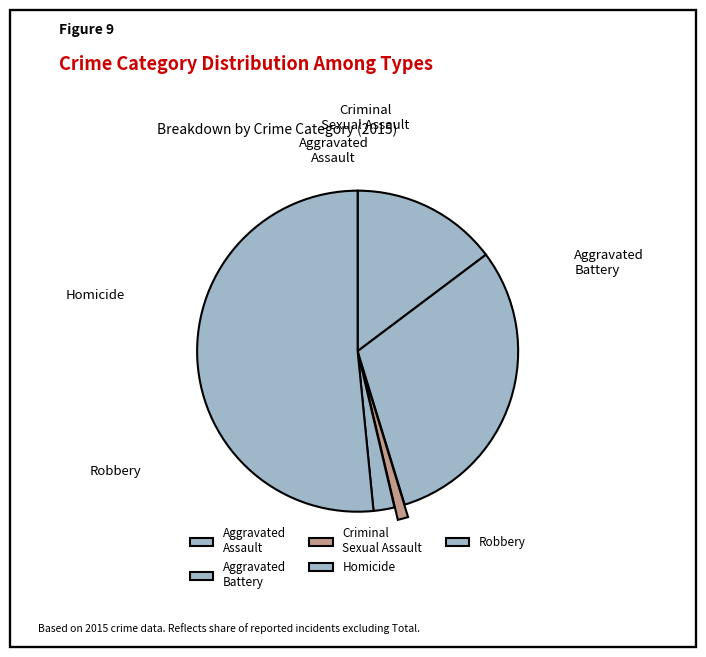

How much of the chart is everything except Criminal Sexual Assault?

98.9%